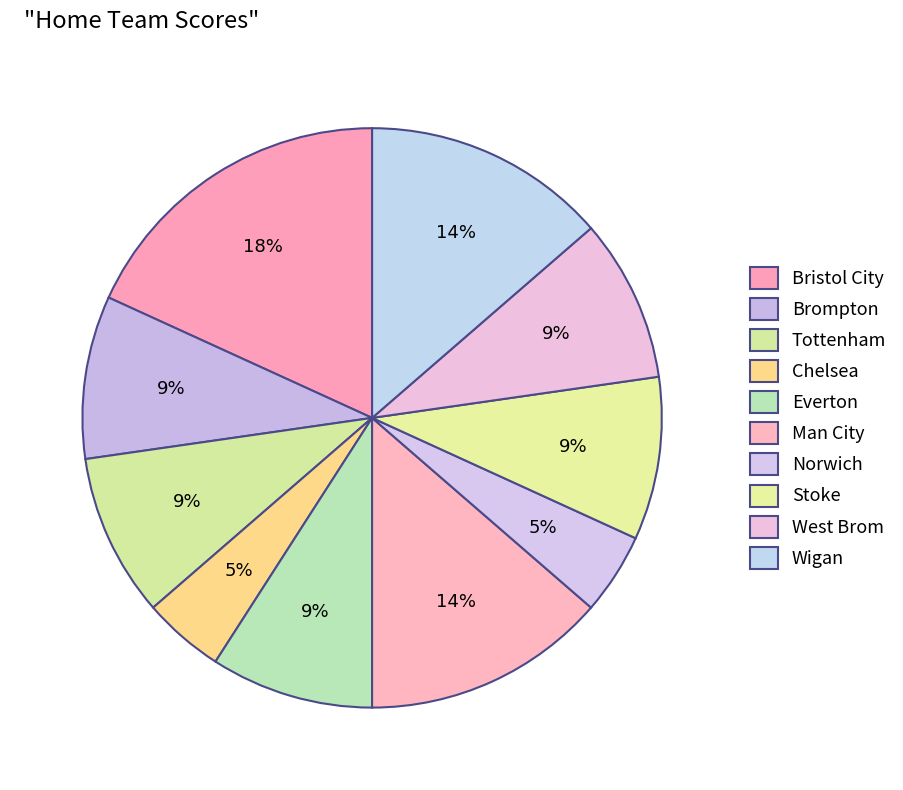

What is the largest slice in the pie chart?

Bristol City